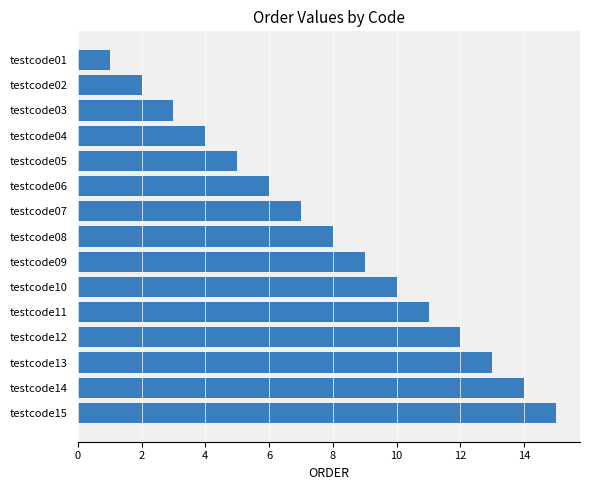

True or false: the data shows 10 at testcode10.

True